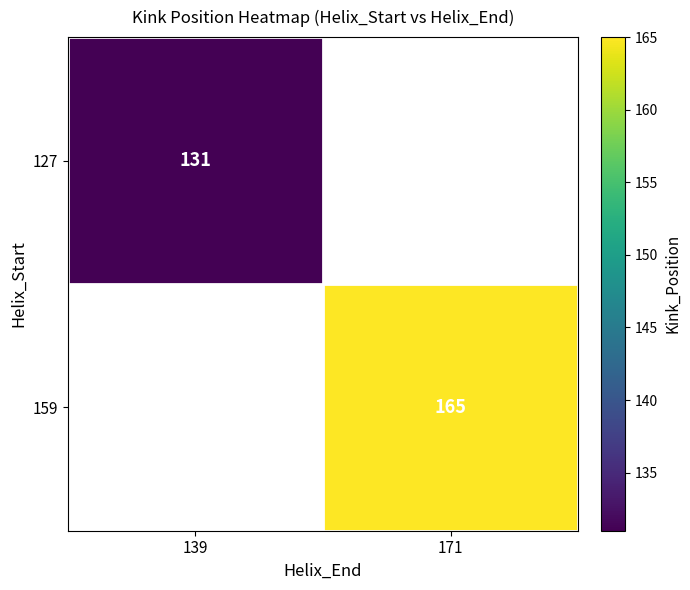

Is it true that 127 equals 214 at 139?

False